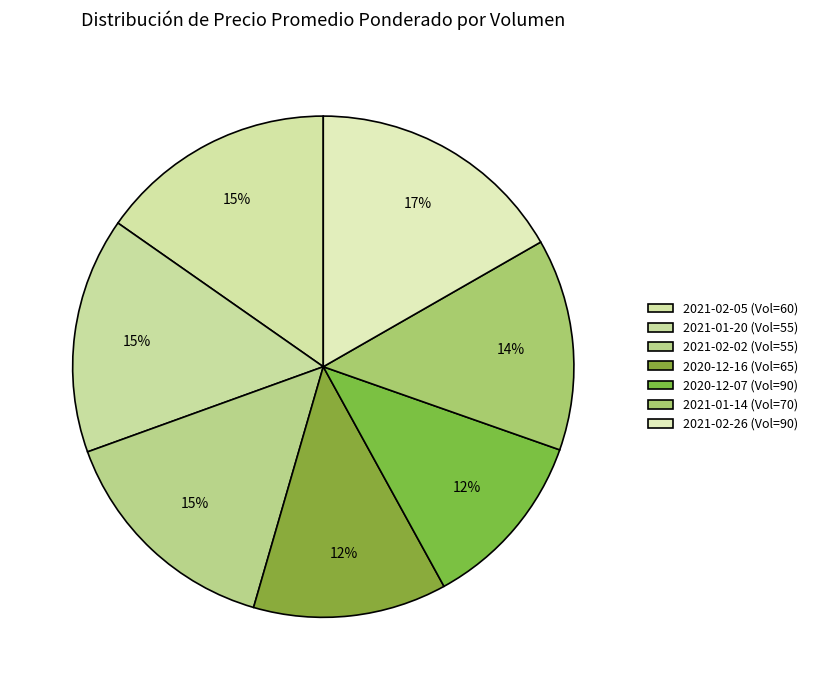

How many segments does this pie chart have?

7